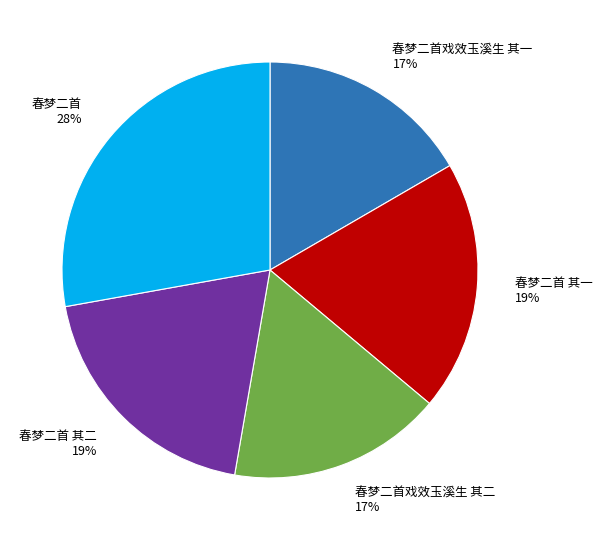

Is there any slice that represents more than half of the pie?

No